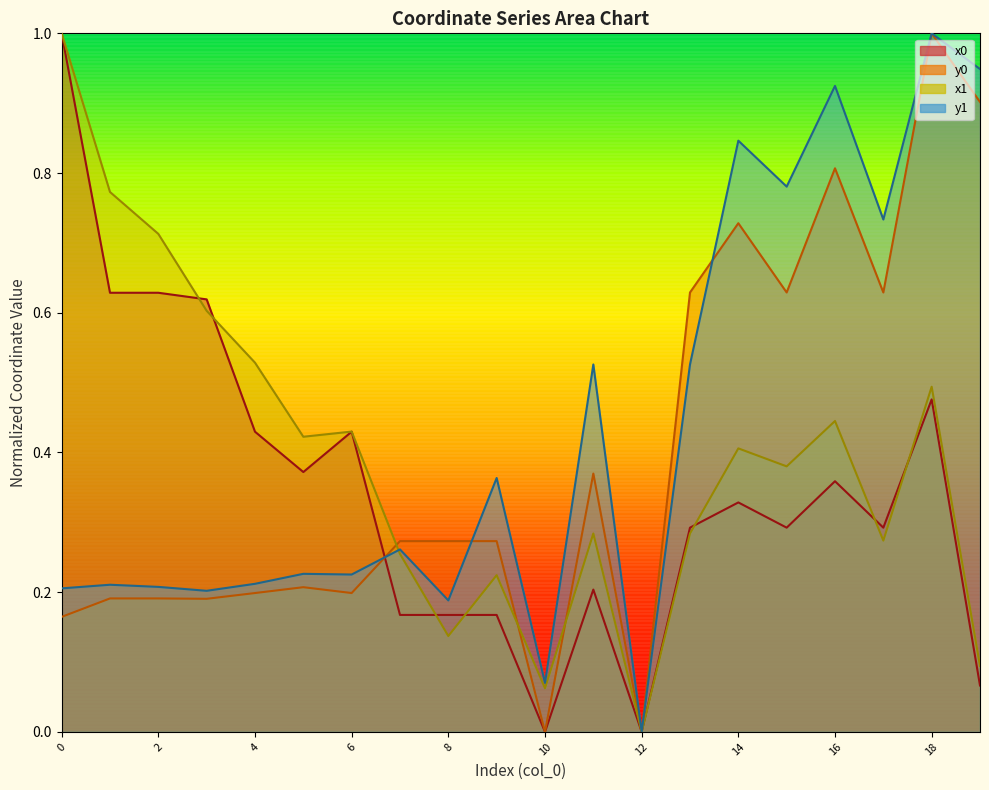

Reading left to right, what are all the values shown in this chart?

x0: 0=1.0	1=0.6	2=0.6	3=0.6	4=0.4	5=0.4	6=0.4	7=0.2	8=0.2	9=0.2	10=0.0	11=0.2	12=0.0	13=0.3	14=0.3	15=0.3	16=0.4	17=0.3	18=0.5	19=0.1
y0: 0=0.2	1=0.2	2=0.2	3=0.2	4=0.2	5=0.2	6=0.2	7=0.3	8=0.3	9=0.3	10=0.0	11=0.4	12=0.0	13=0.6	14=0.7	15=0.6	16=0.8	17=0.6	18=1.0	19=0.9
x1: 0=1.0	1=0.8	2=0.7	3=0.6	4=0.5	5=0.4	6=0.4	7=0.3	8=0.1	9=0.2	10=0.1	11=0.3	12=0.0	13=0.3	14=0.4	15=0.4	16=0.4	17=0.3	18=0.5	19=0.1
y1: 0=0.2	1=0.2	2=0.2	3=0.2	4=0.2	5=0.2	6=0.2	7=0.3	8=0.2	9=0.4	10=0.1	11=0.5	12=0.0	13=0.5	14=0.8	15=0.8	16=0.9	17=0.7	18=1.0	19=0.9